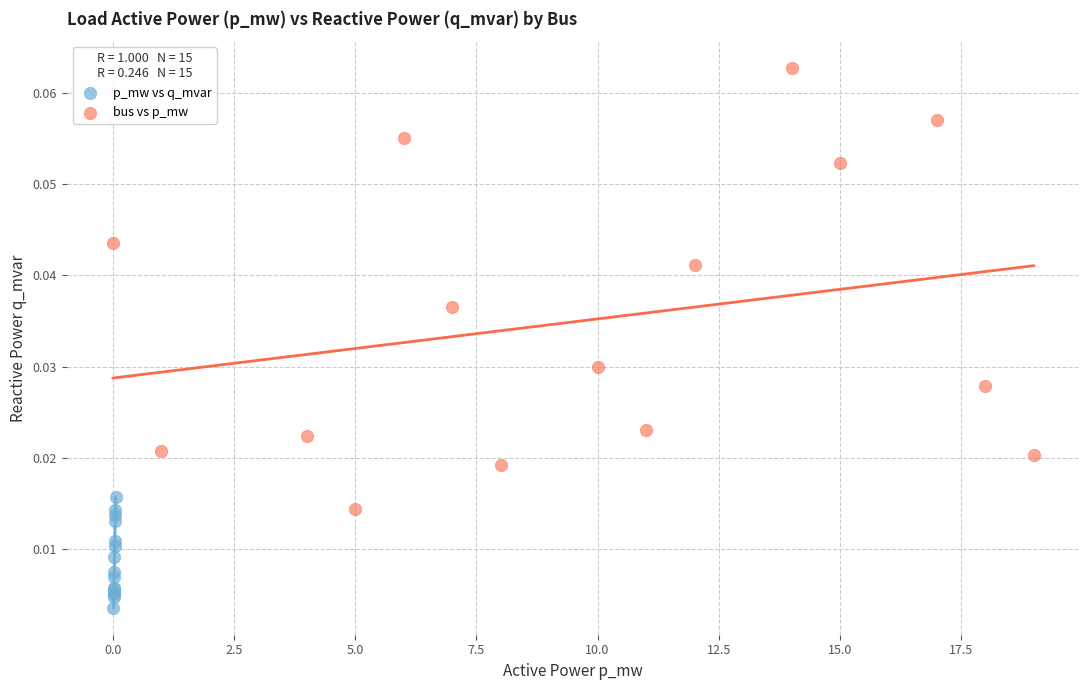

Which series contains the lowest Y value?

p_mw vs q_mvar